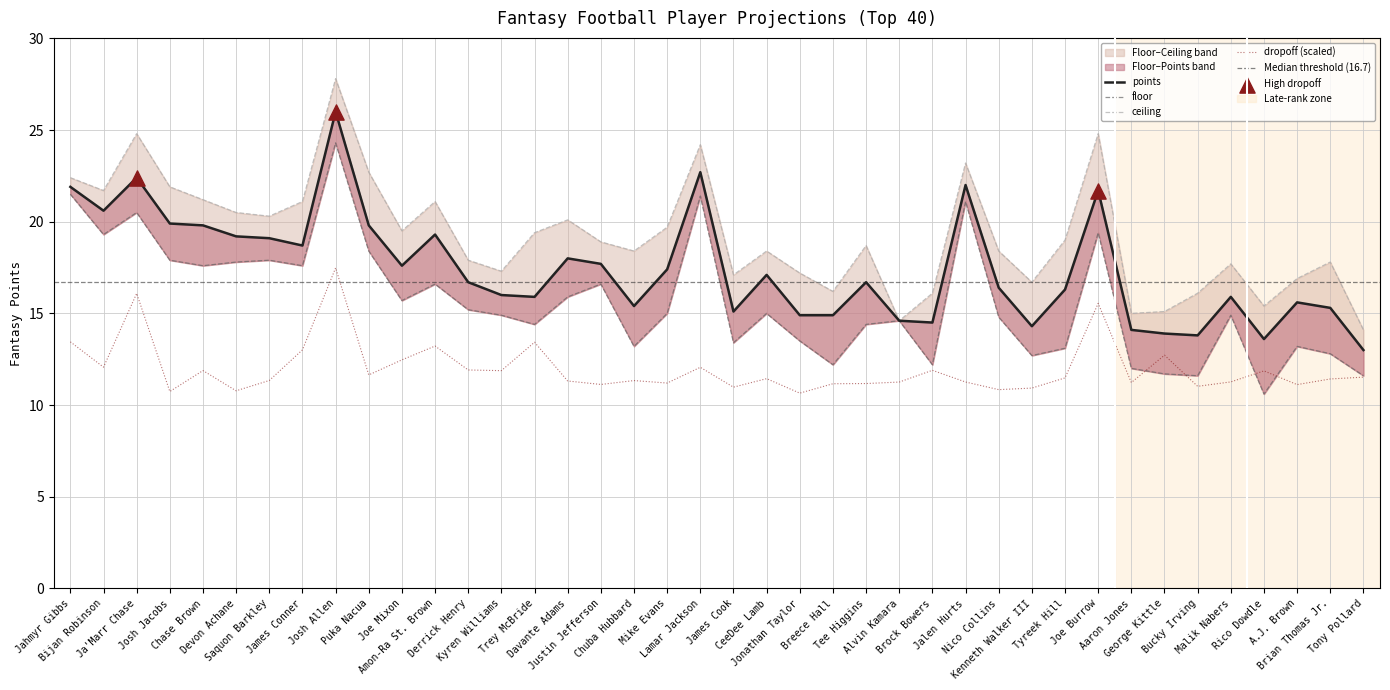

Which series contains the lowest Y value?

floor